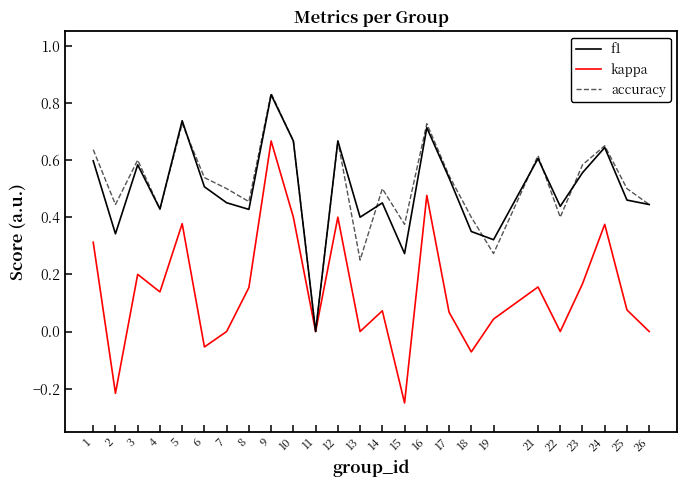

Which category has the highest value in the f1 series?

9